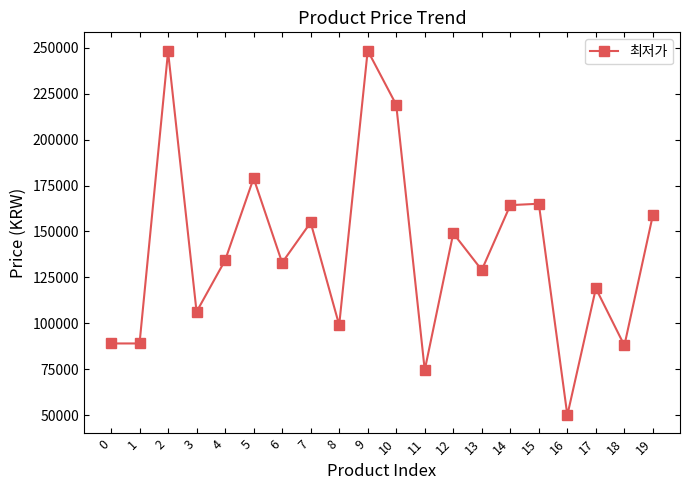

True or false: there are more than 2 points higher than both neighbors.

True